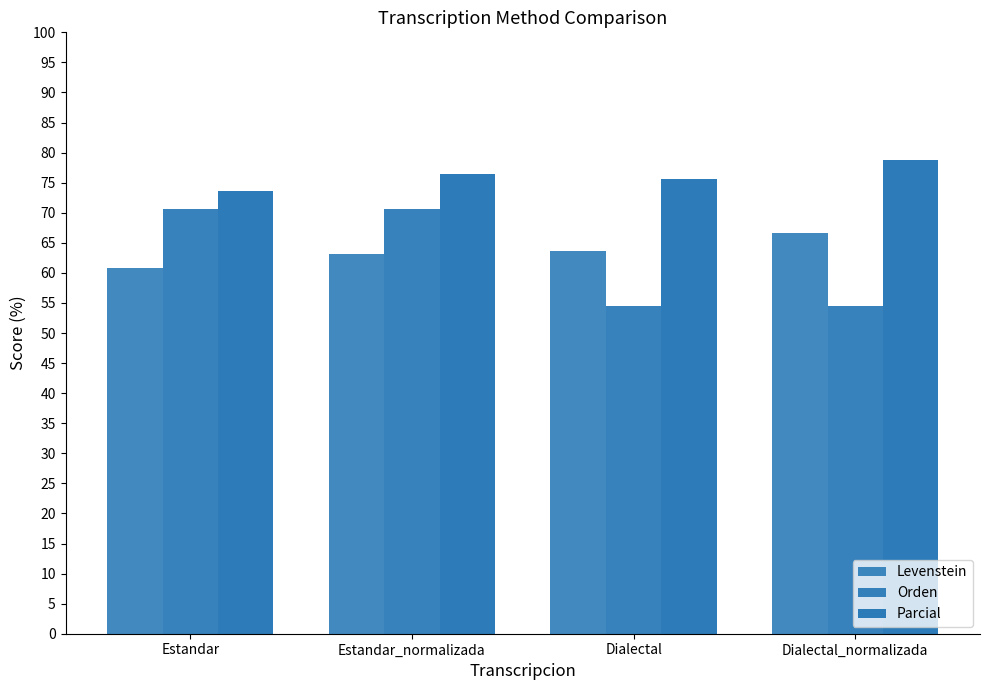

How many distinct data groups are displayed?

3